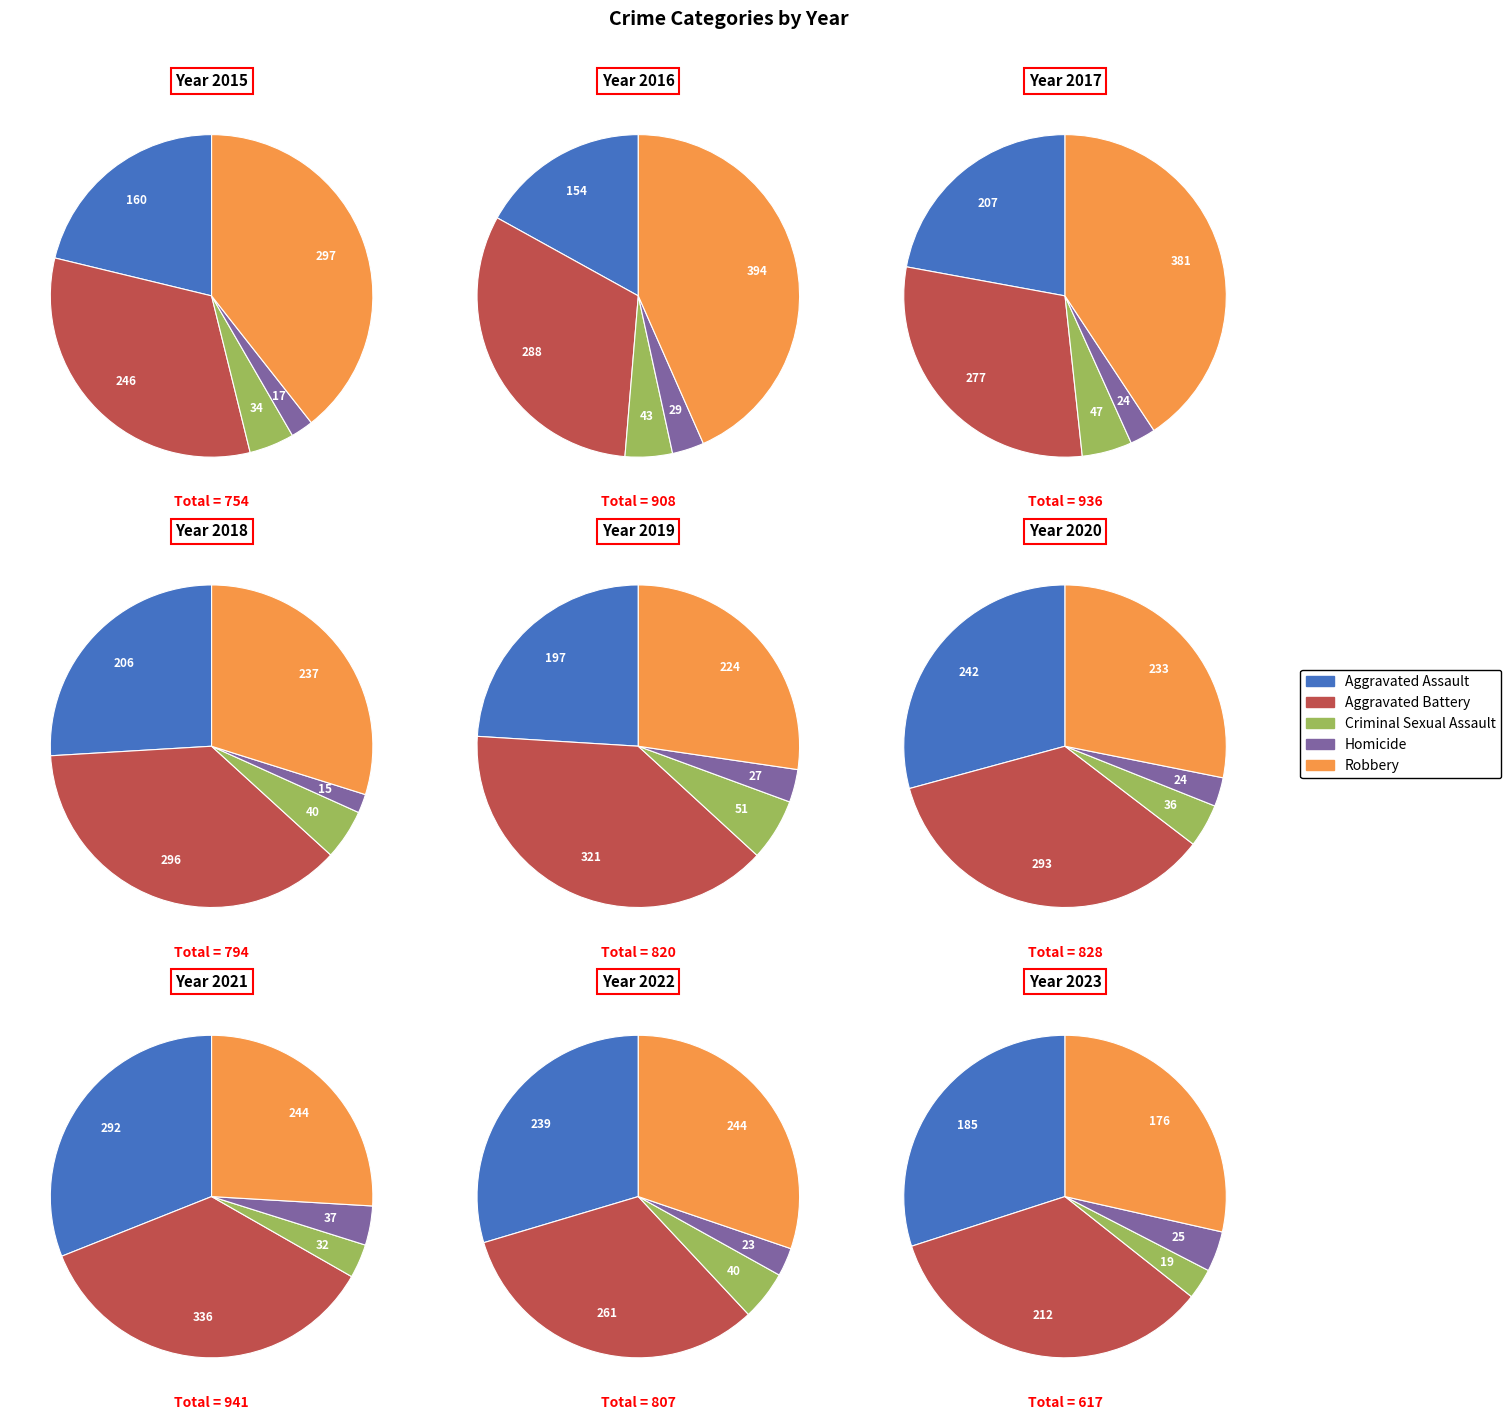

Rank the categories by Aggravated Assault value from lowest to highest.

1, 0, 8, 4, 3, 2, 7, 5, 6